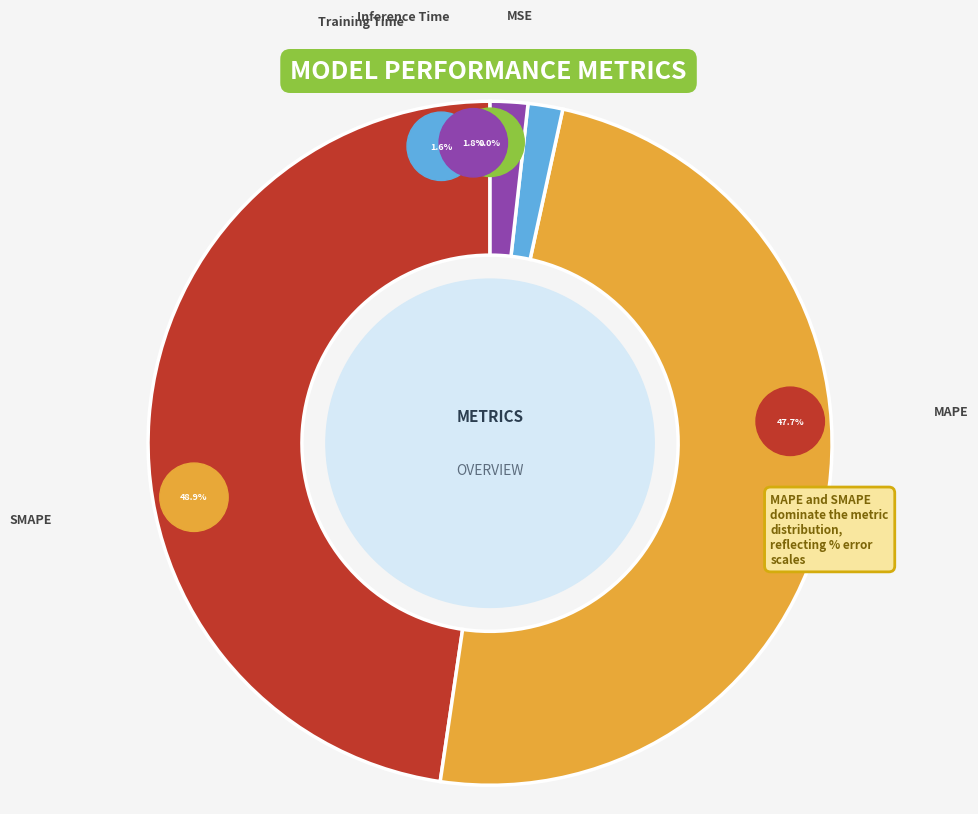

How much of the chart is everything except Inference Time?

98.2%